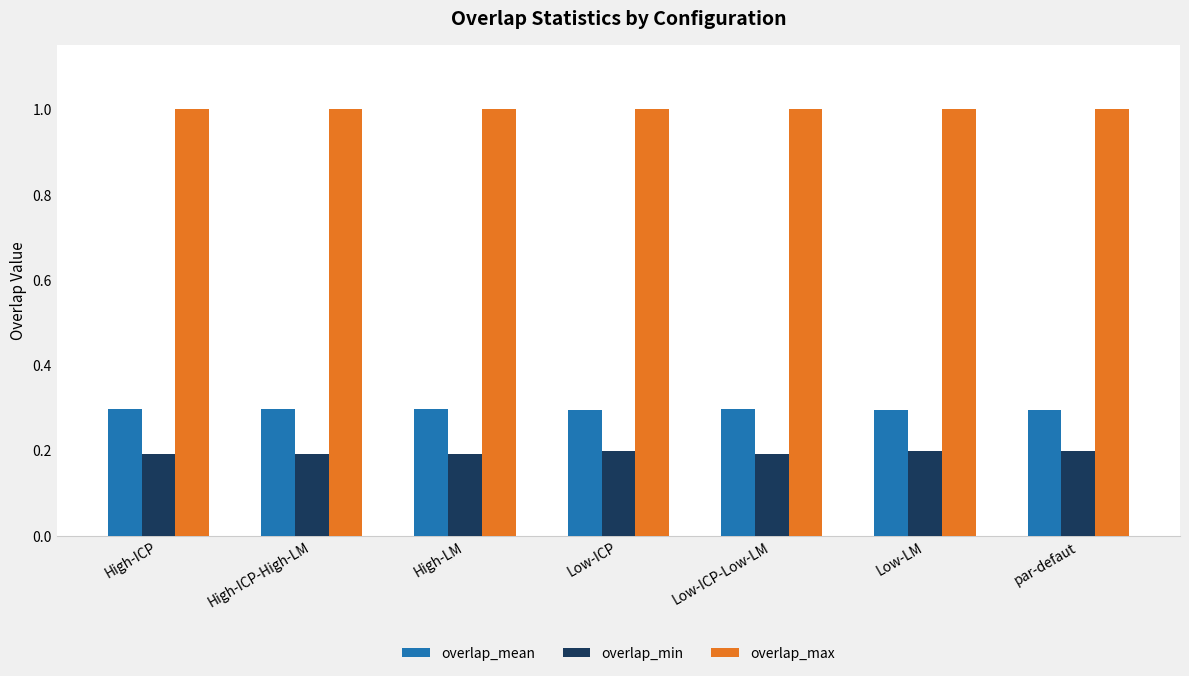

What is the value of the overlap_mean bar at the 7th from the left?

0.3